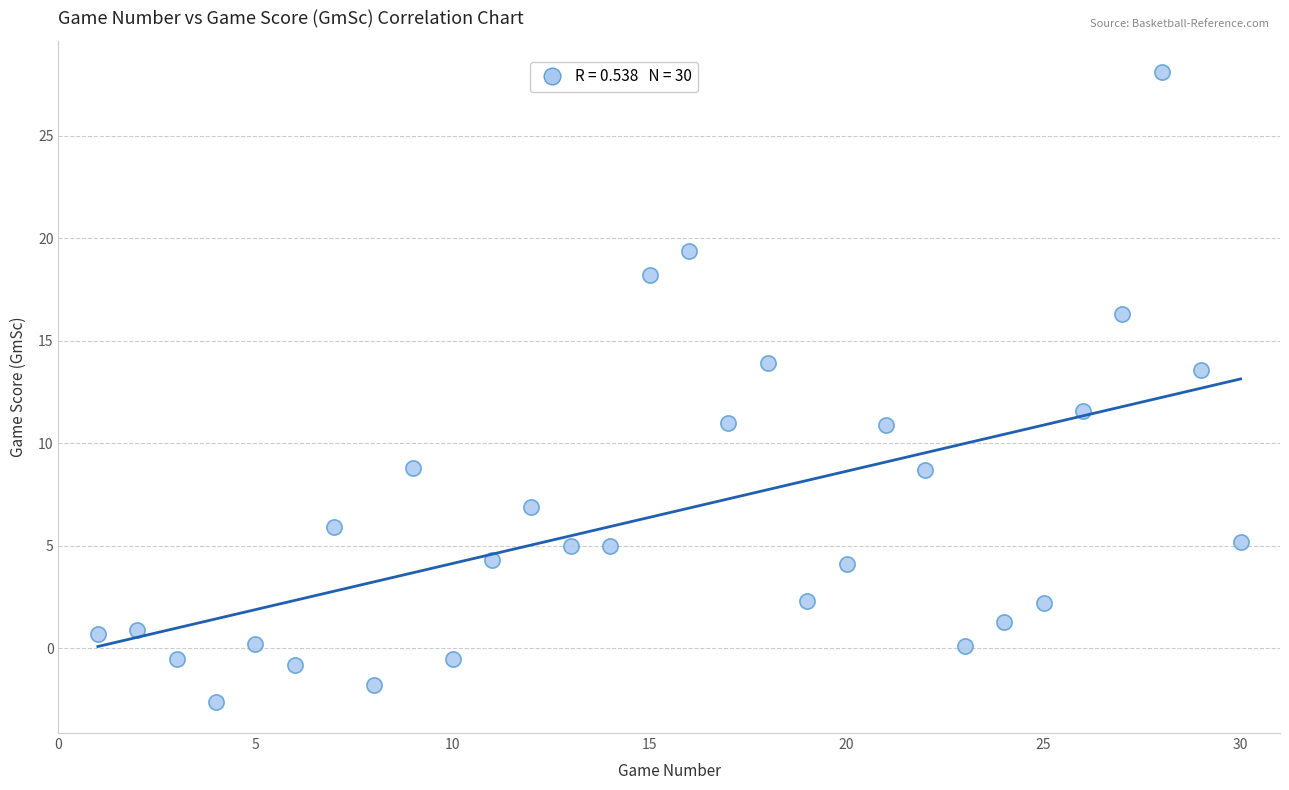

What is the range of X values (max minus min)?

29.0